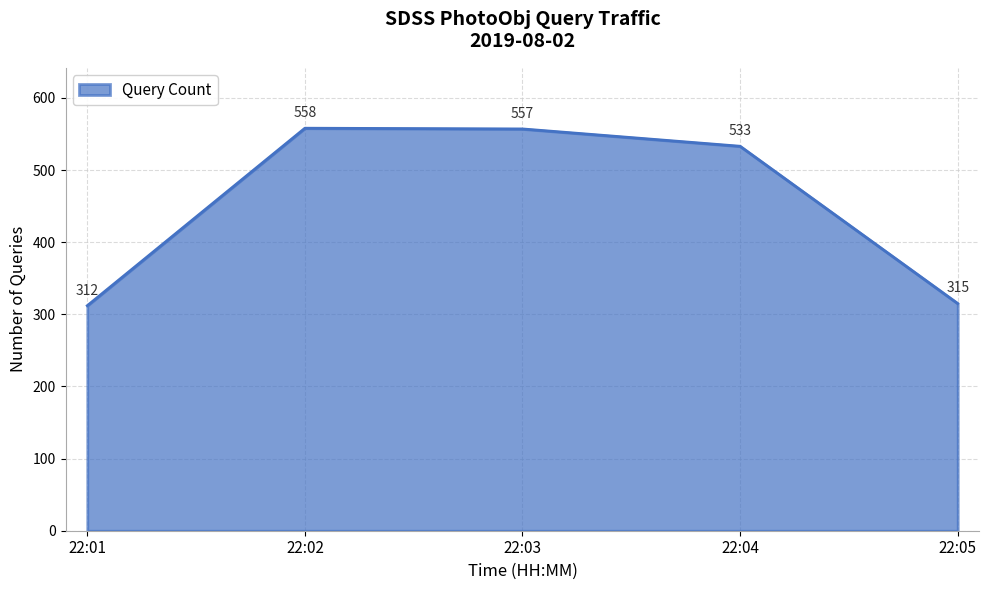

What is the average value?

455